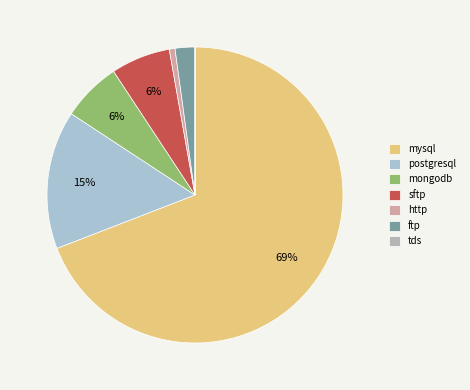

Count the number of slices in the pie.

7